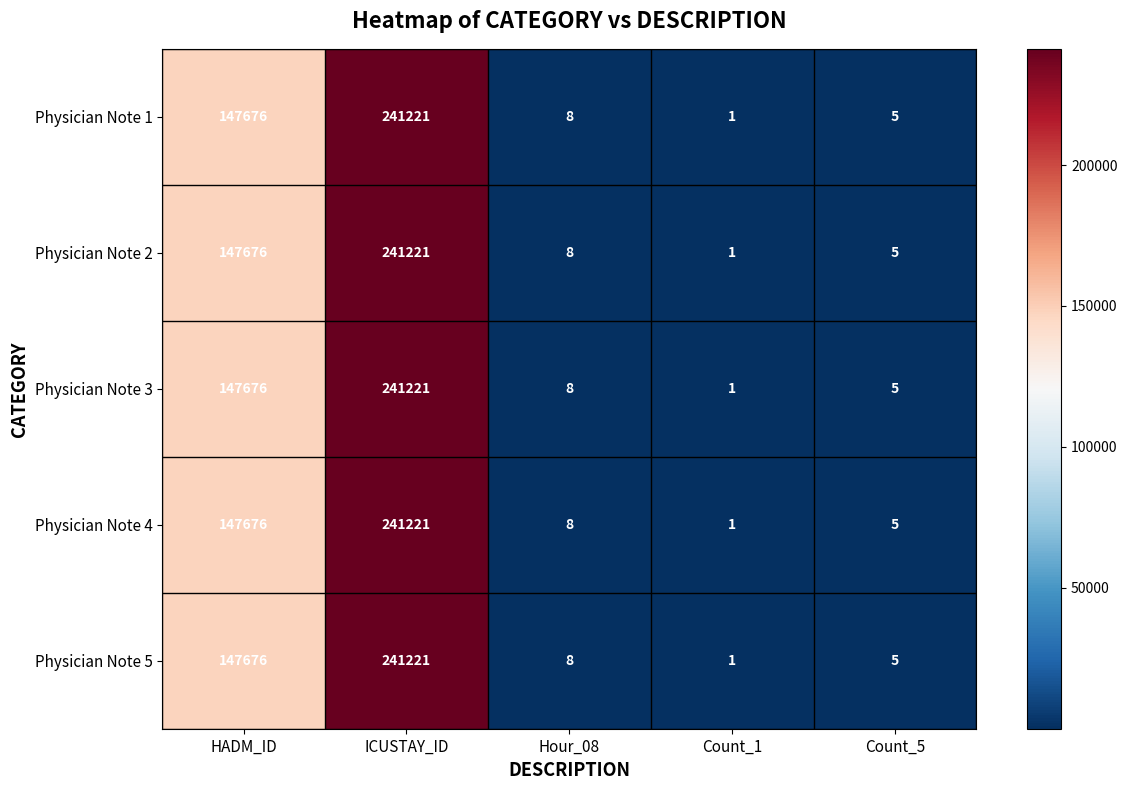

What is the sum of all Physician Note 3 values?

388911